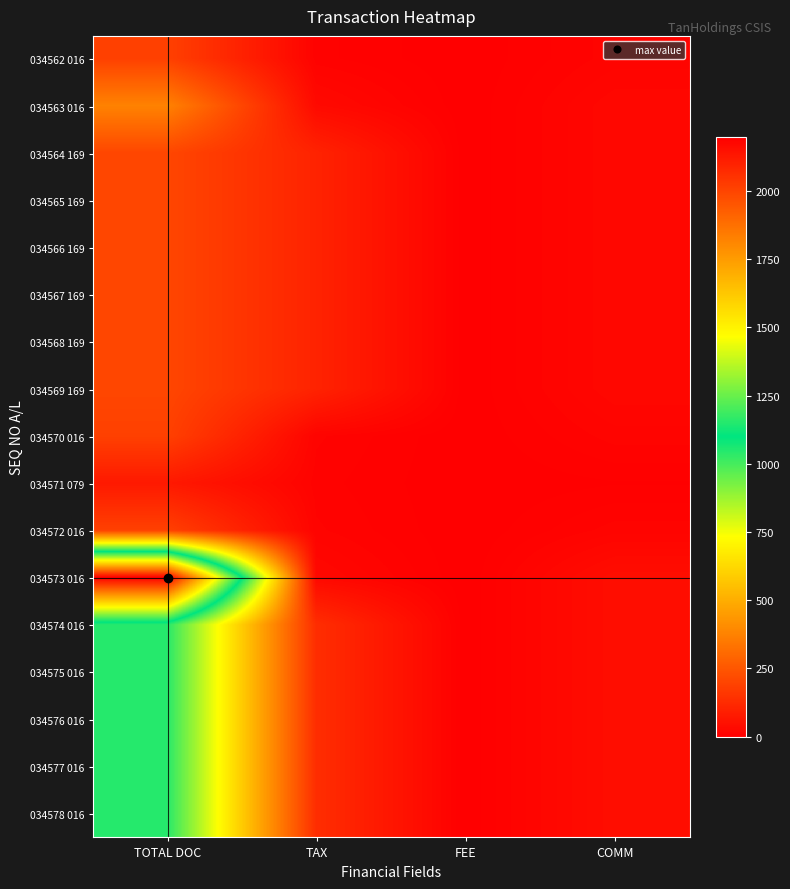

Which series has the widest spread of values?

034573 016